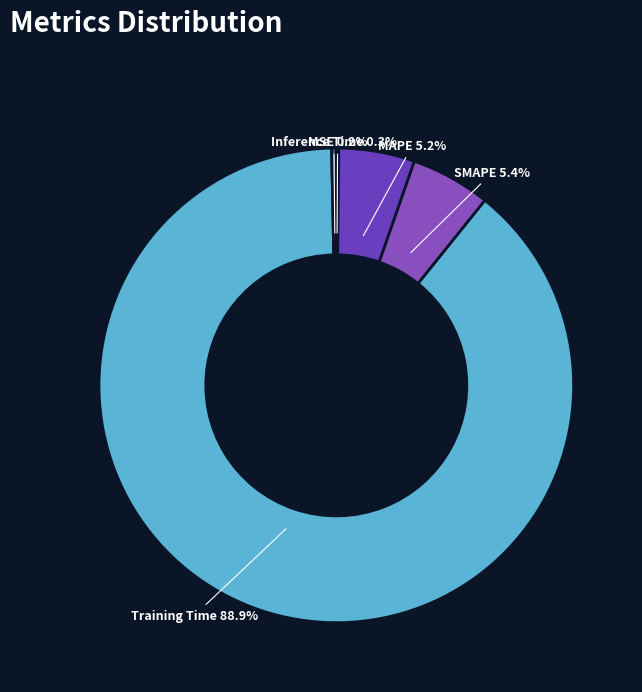

Which category has the biggest portion of the pie?

Training Time